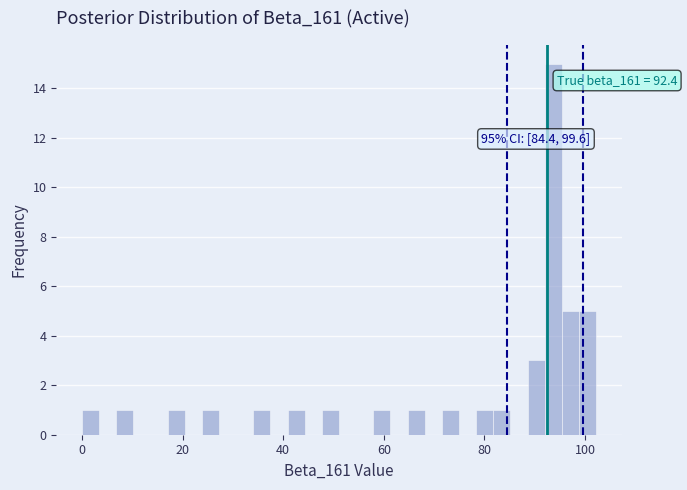

Read against the x-axis, roughly where is the centre of the tallest bar?

94